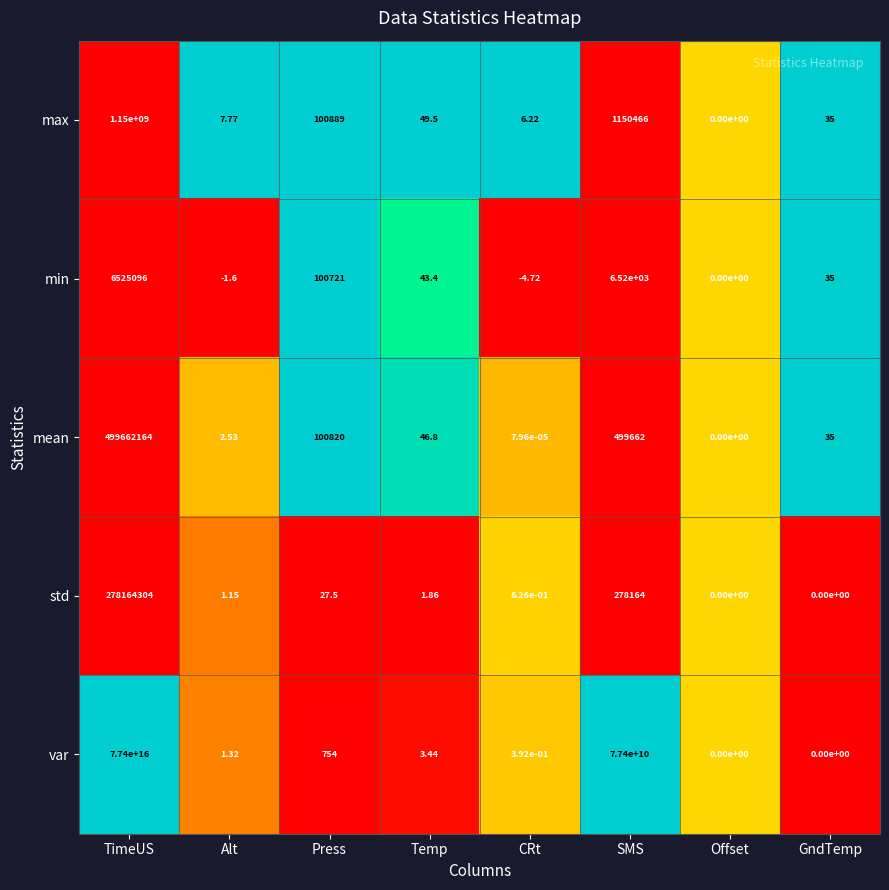

Which series has the largest range (max minus min)?

var